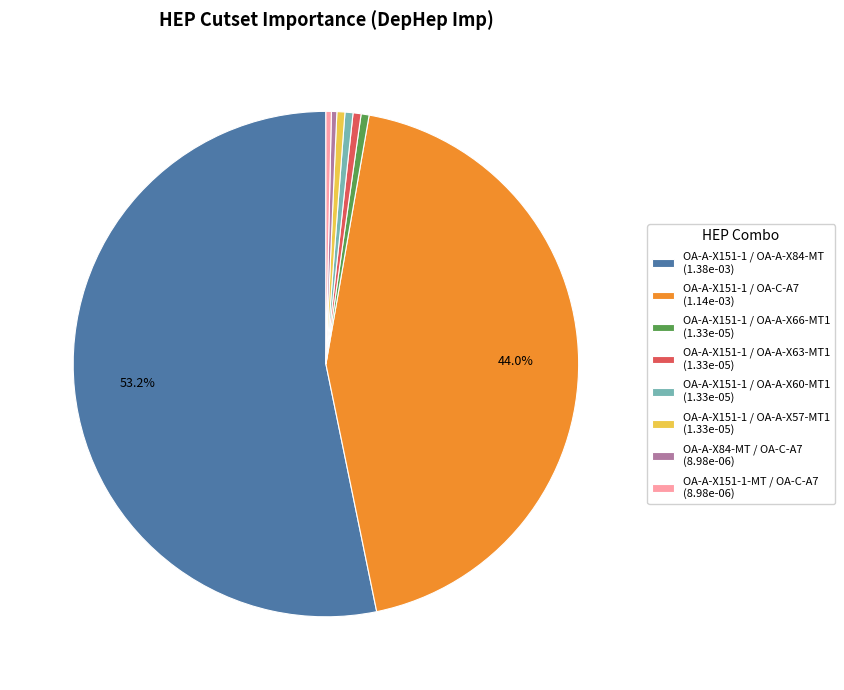

Does OA-A-X151-1 / OA-A-X84-MT (1.38e-03) account for over 50% of the chart?

Yes